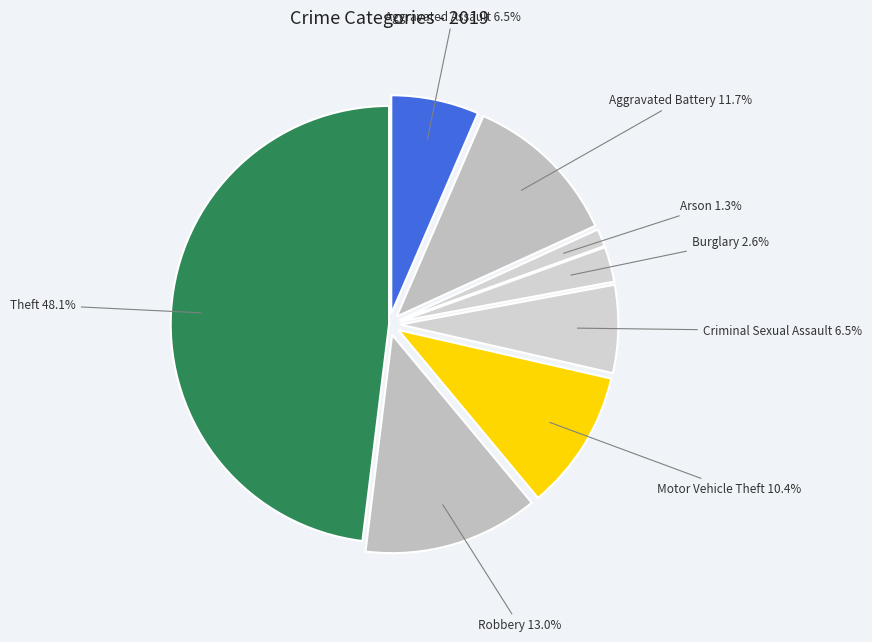

Does Aggravated Battery account for over 50% of the chart?

No